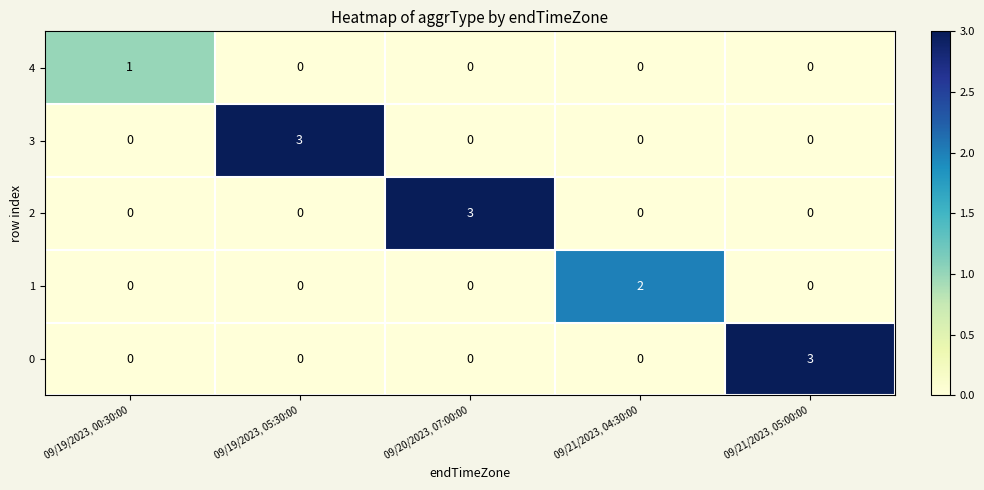

What is the difference between the maximum and minimum values in the 0 series?

3